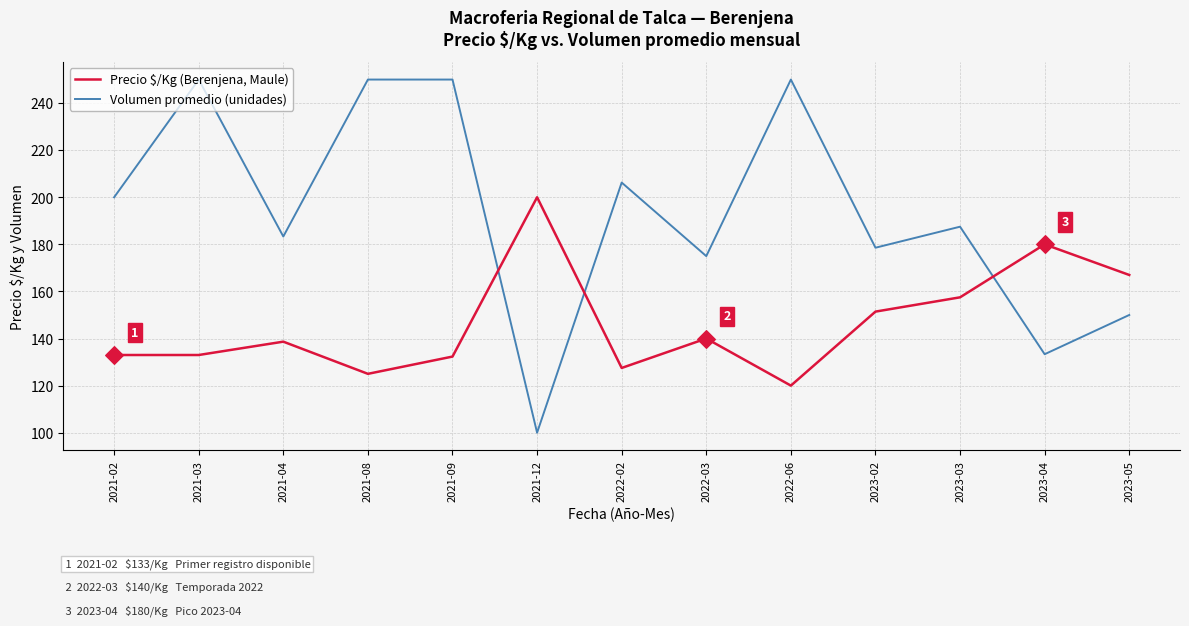

Is the value of Precio $/Kg (Berenjena, Maule) at 2022-02 greater than the value of Volumen promedio (unidades) at 2023-05?

No